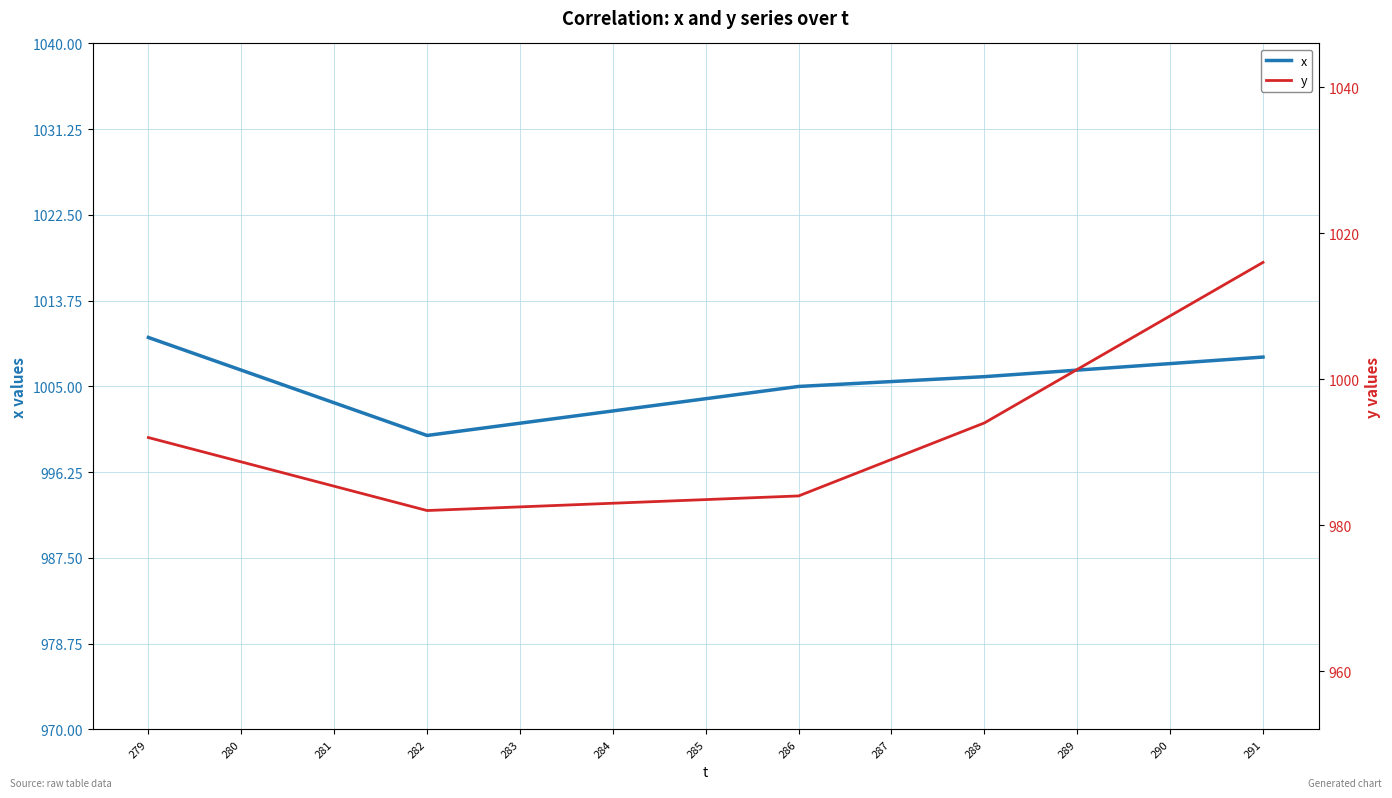

What are all the series names shown in the legend?

x, y